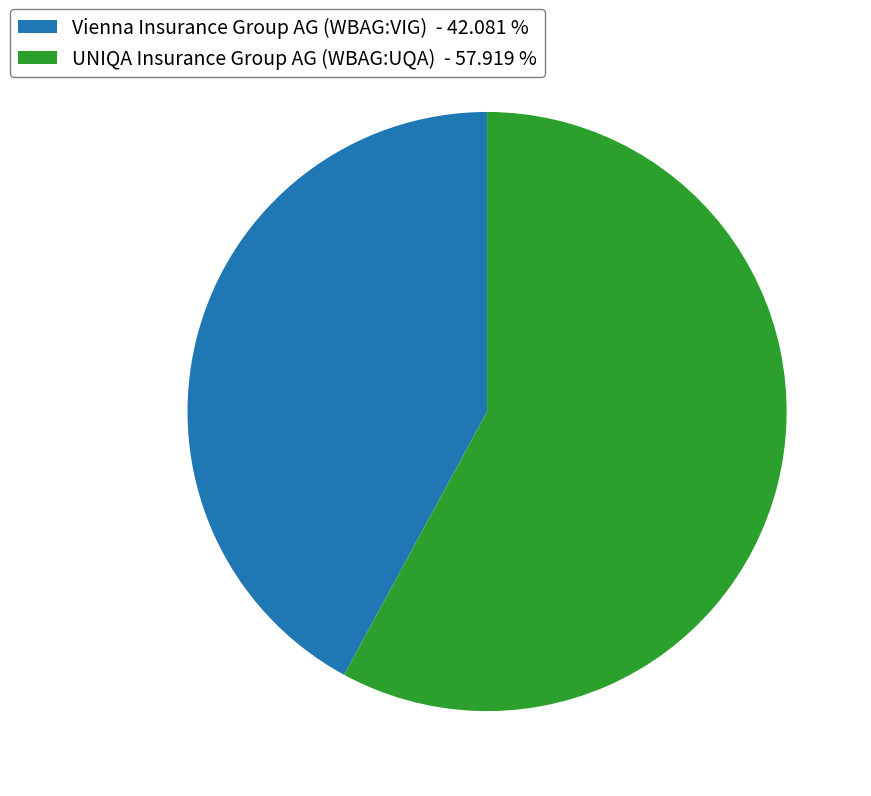

Count the number of slices in the pie.

2